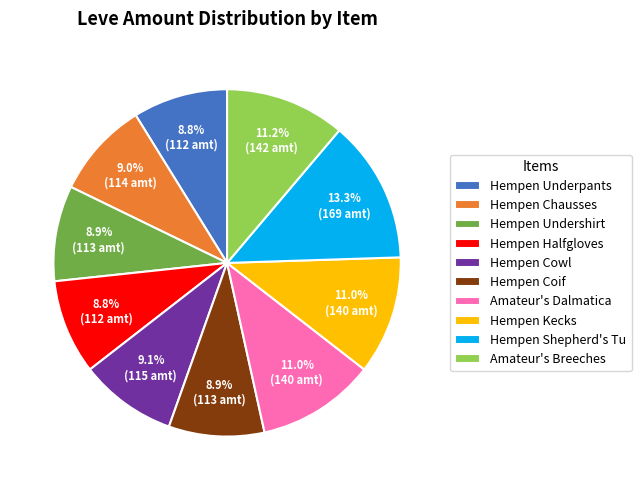

How much of the chart is everything except Hempen Kecks?

89.0%